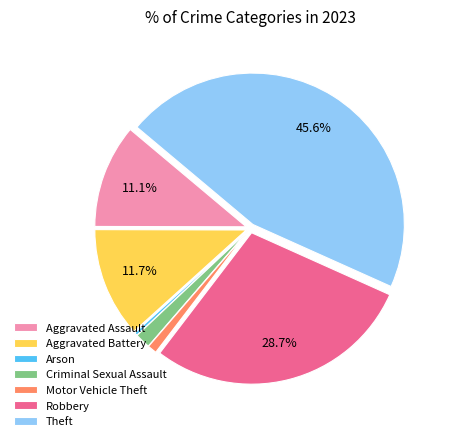

Does Motor Vehicle Theft account for over 50% of the chart?

No